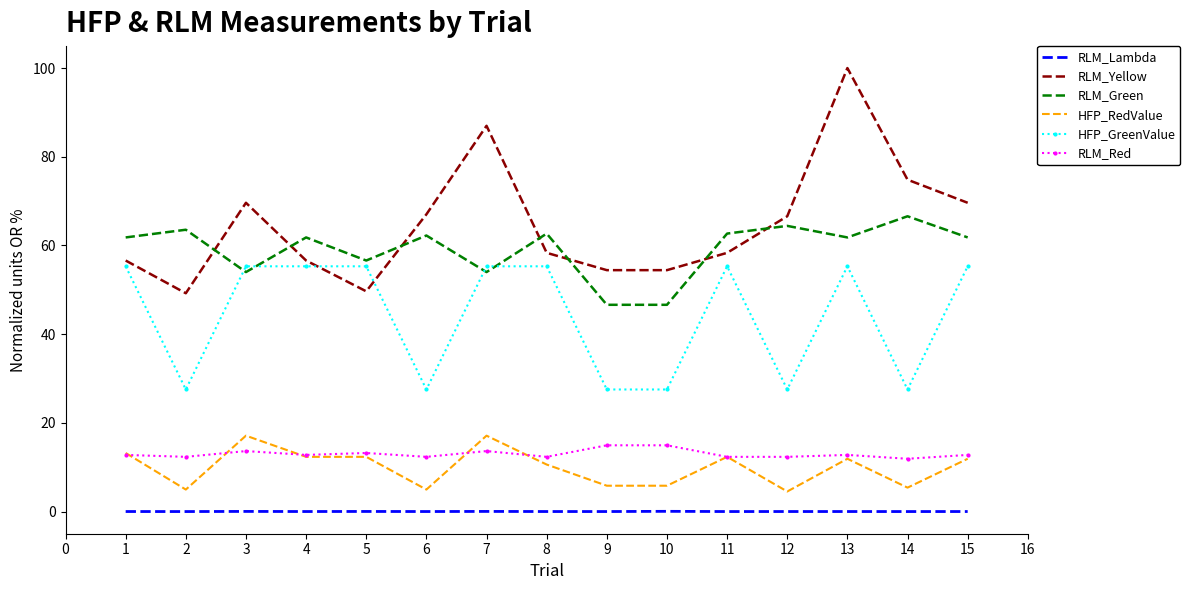

What is the spread (max minus min) of values at 11?

62.7